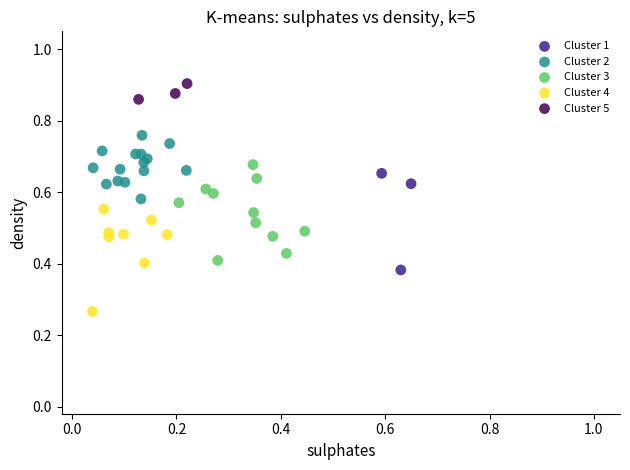

Which series contains the lowest Y value?

Cluster 4